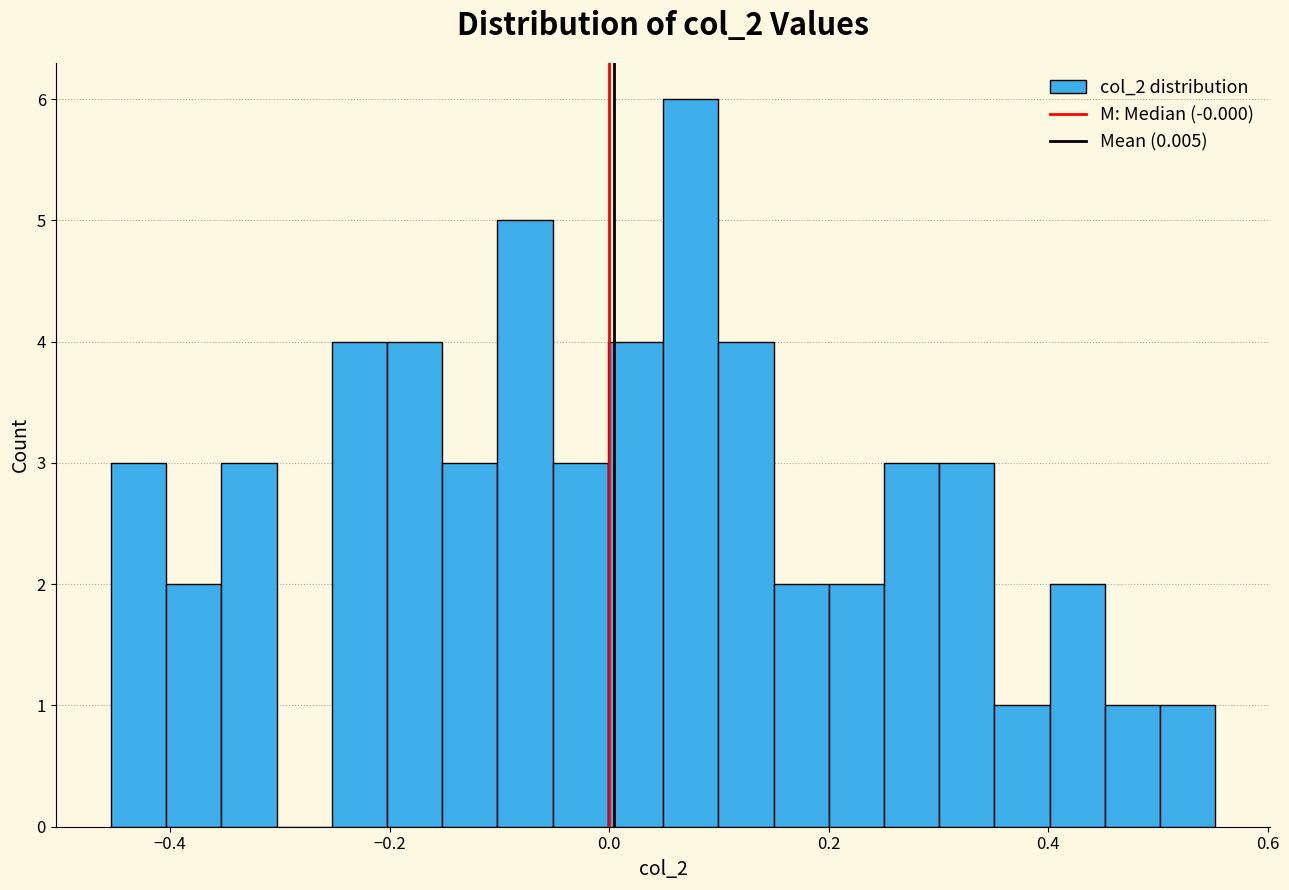

Read against the x-axis, roughly where is the centre of the tallest bar?

0.08